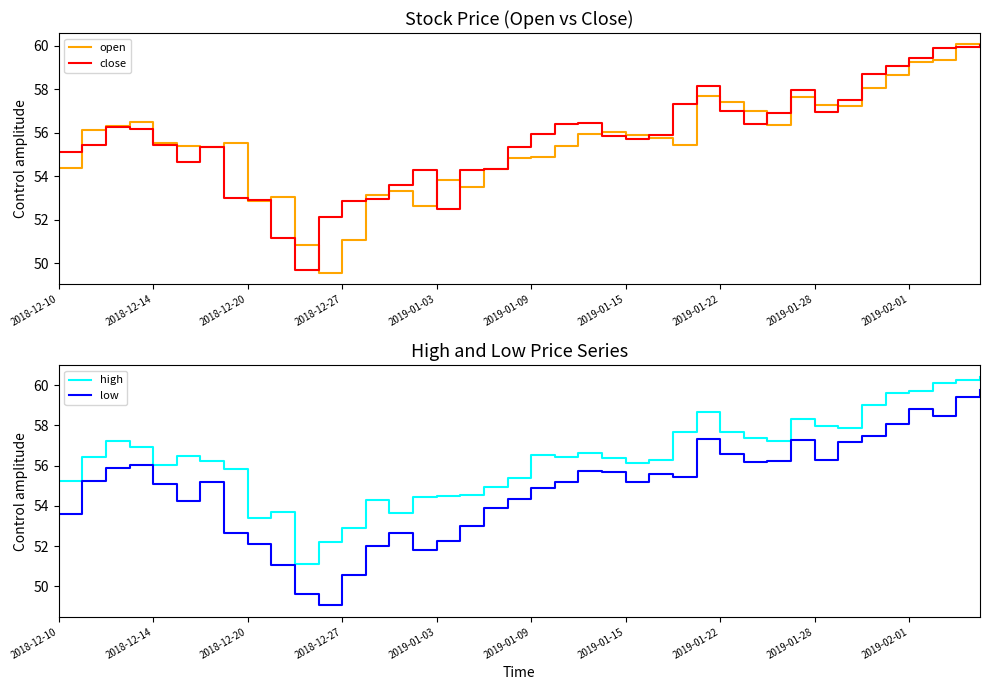

What position from the right is 37?

3